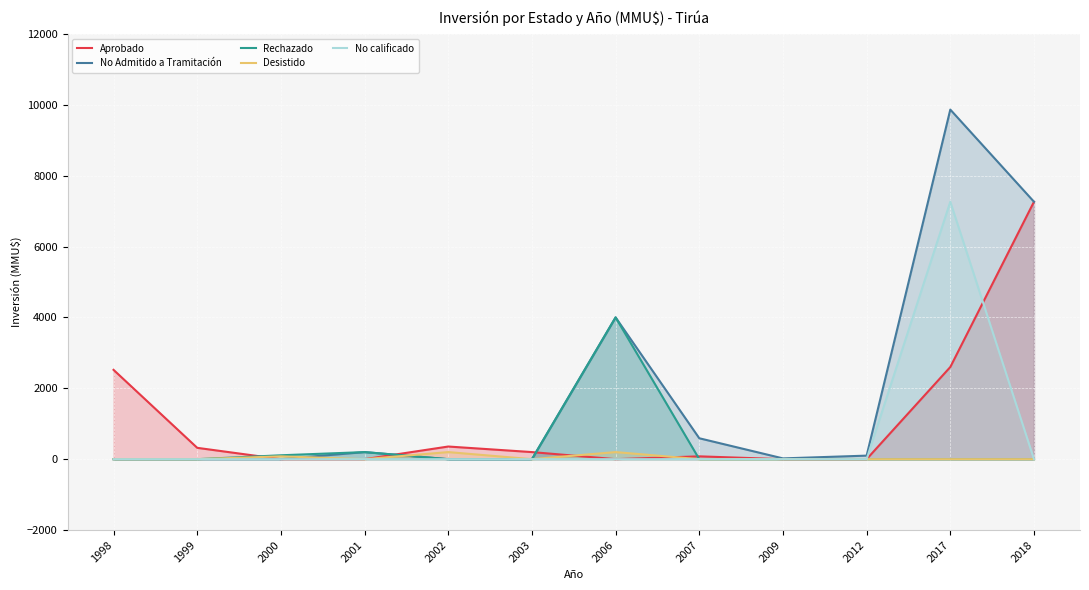

True or false: No Admitido a Tramitación and No calificado cross at least once.

False